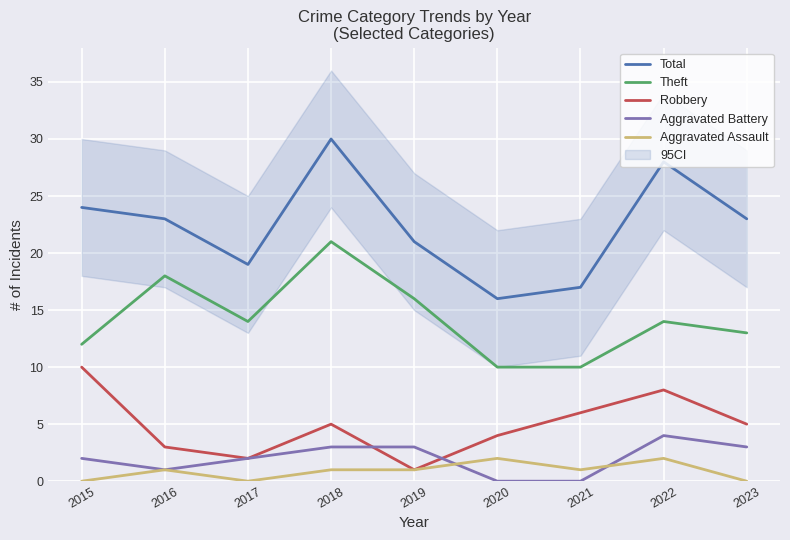

At which category does Aggravated Battery reach its first local peak?

2022